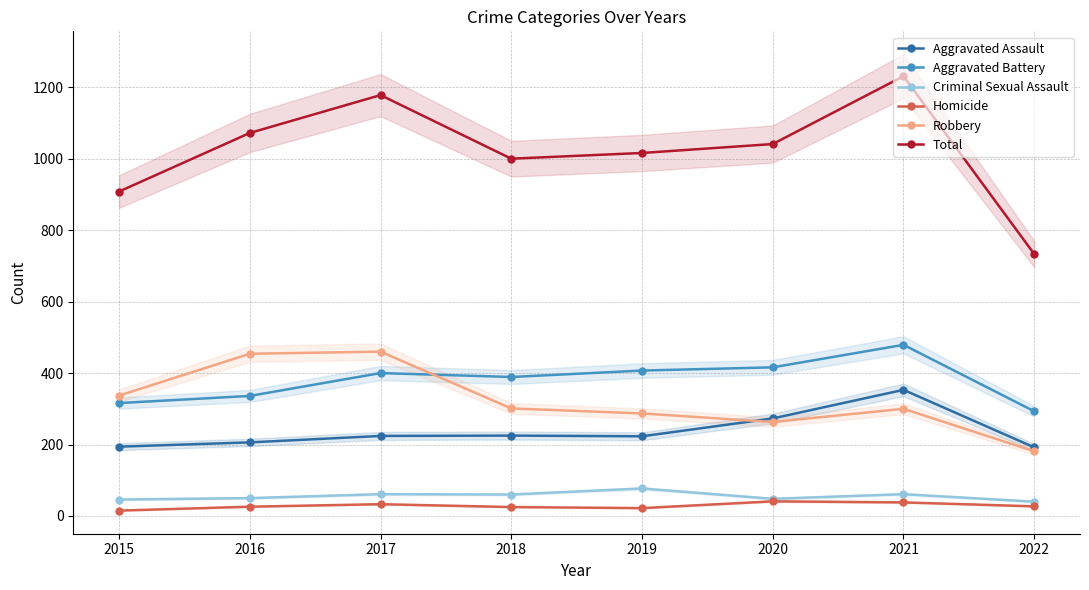

What is the maximum value for Homicide?

41